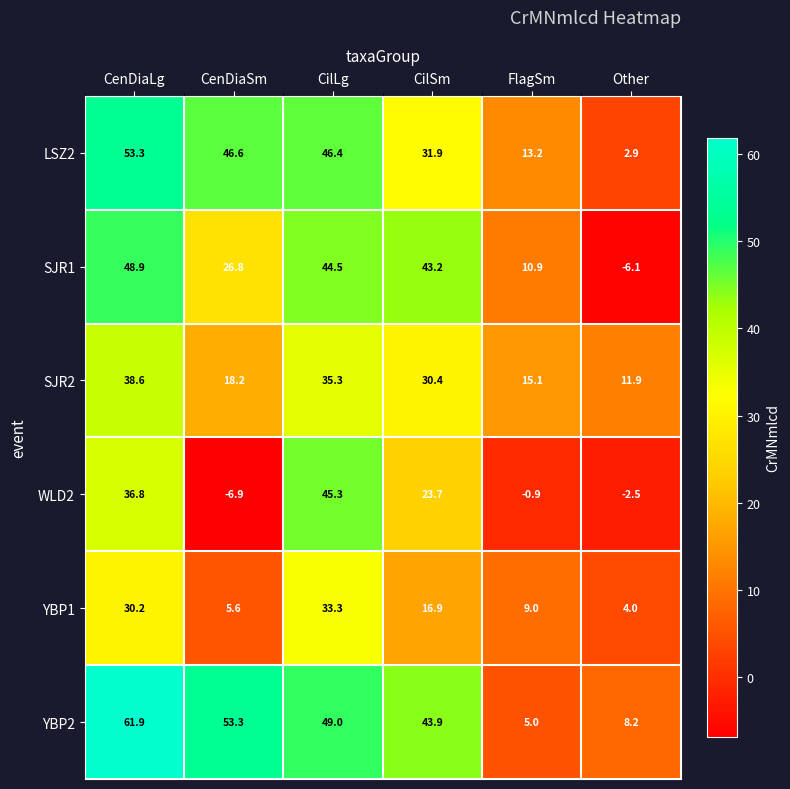

Read the YBP2 value at FlagSm.

5.0